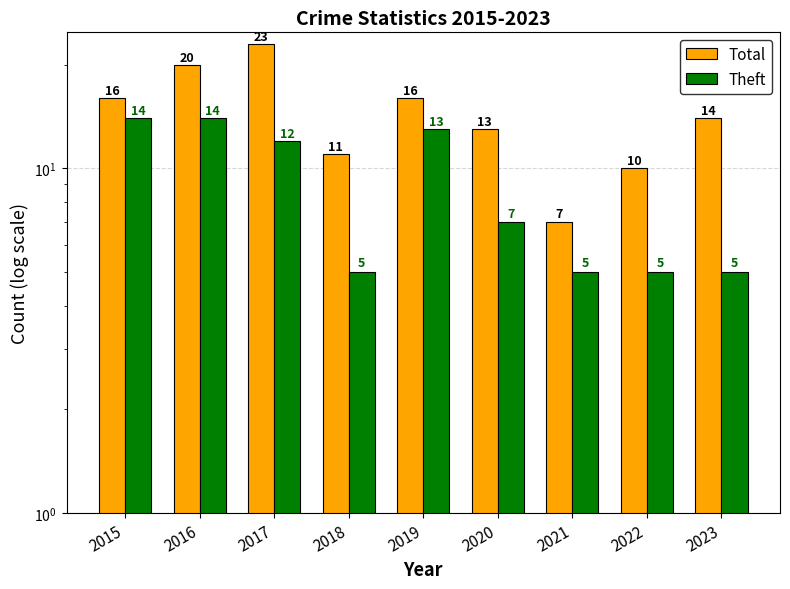

Is it true that Theft equals 14 at 2015?

True